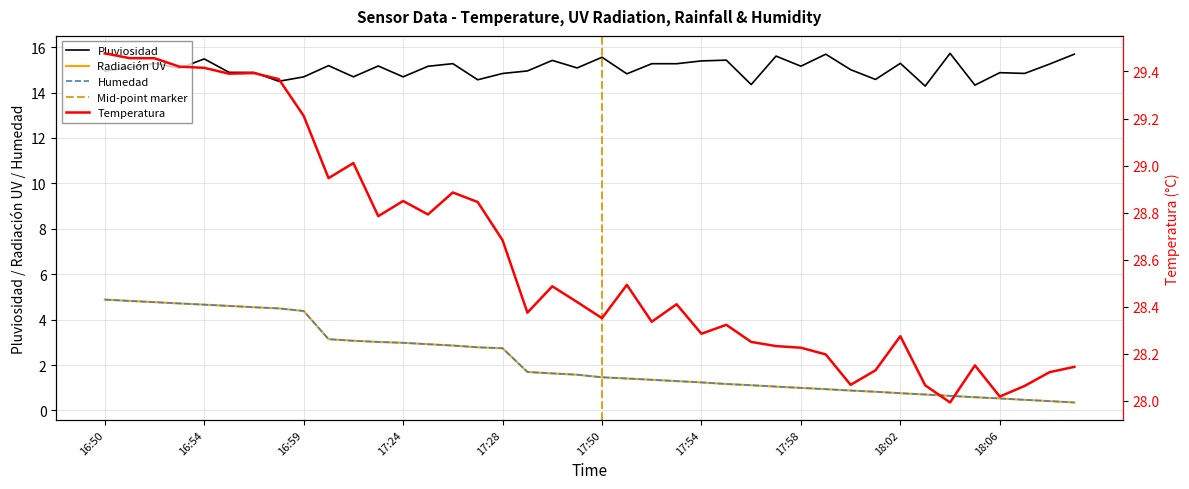

How many interior local peaks does the Pluviosidad series have?

14